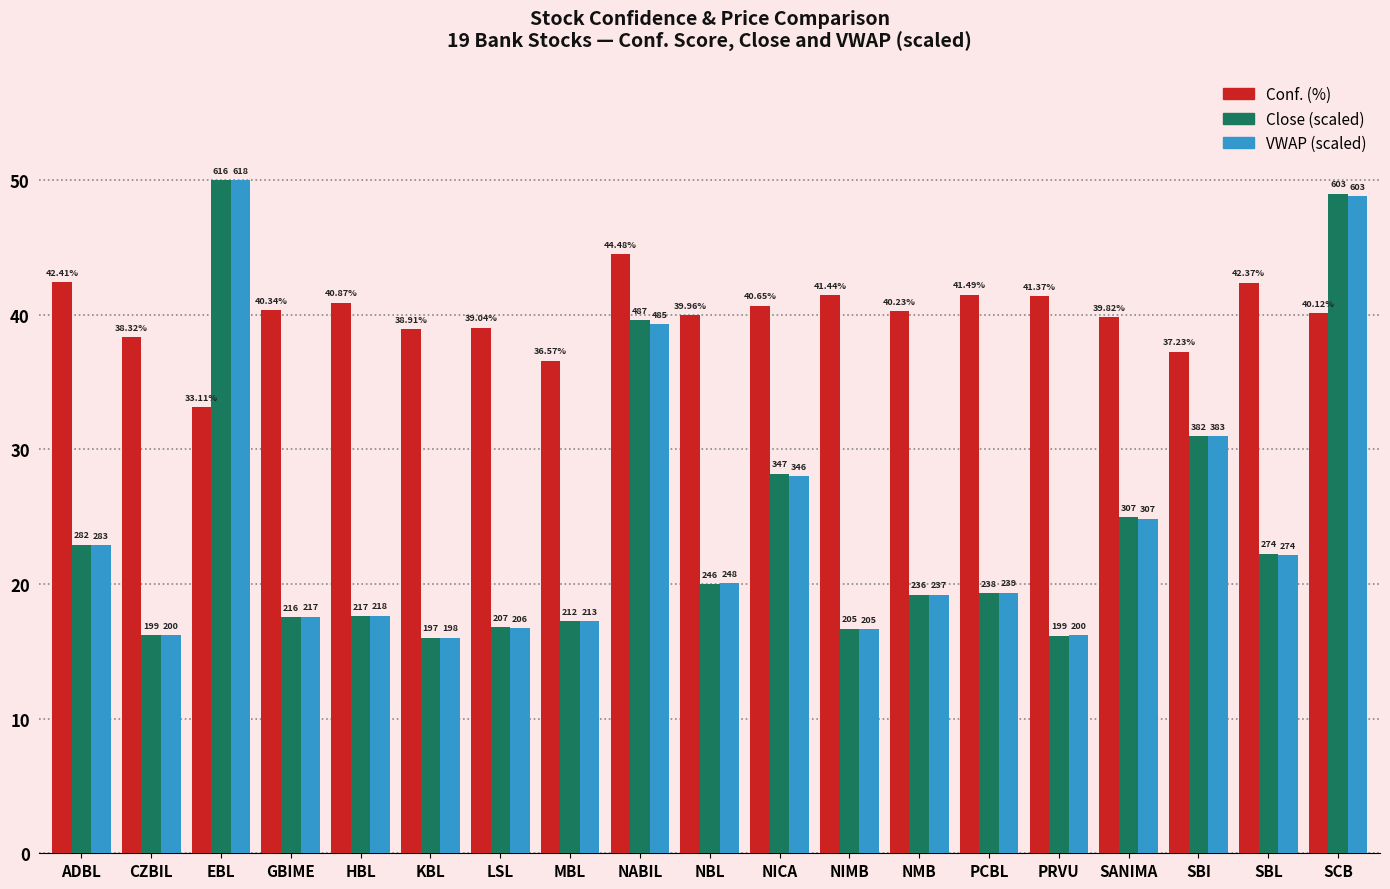

Does the chart contain stacked bars?

No